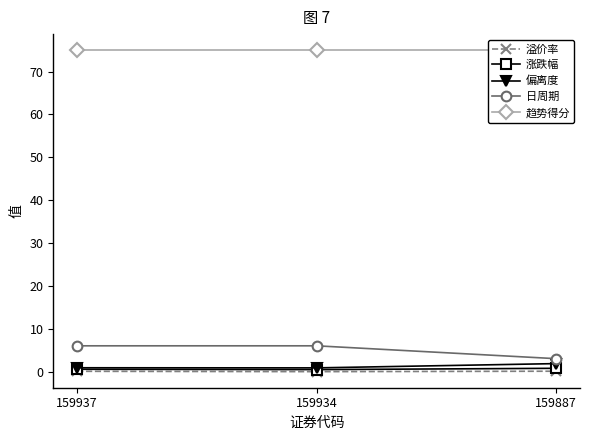

Which series has the largest total across all categories?

趋势得分